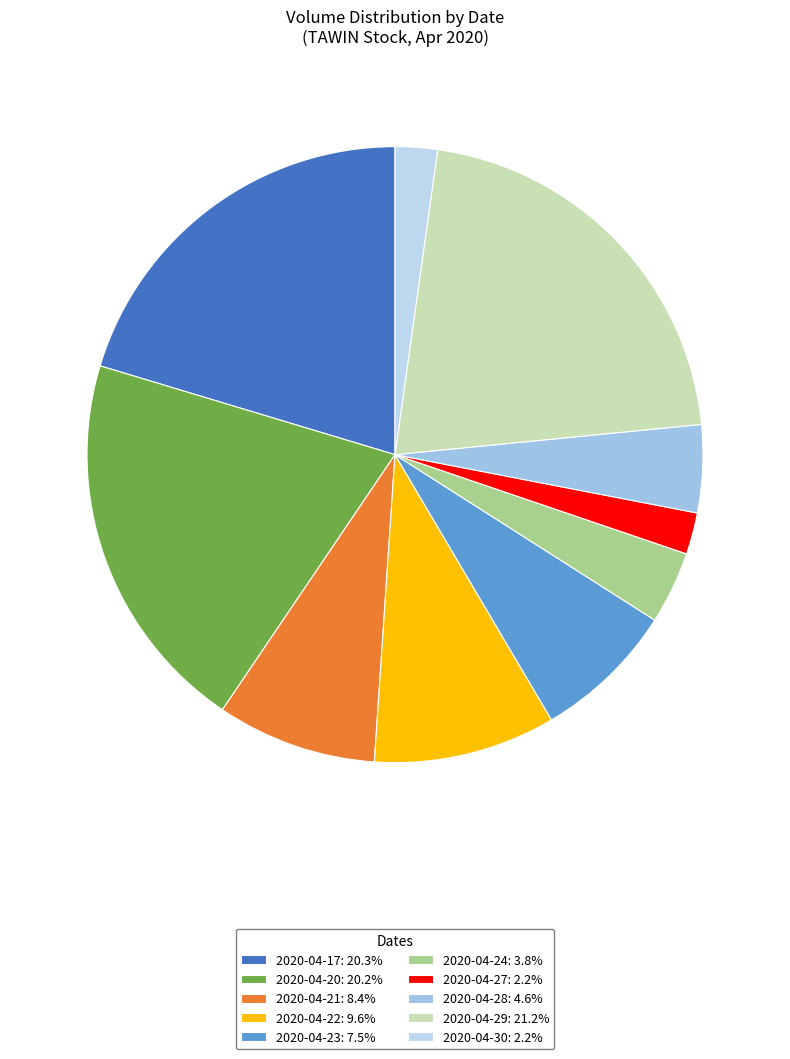

What percentage do 2020-04-17 and 2020-04-27 together represent?

22.5%